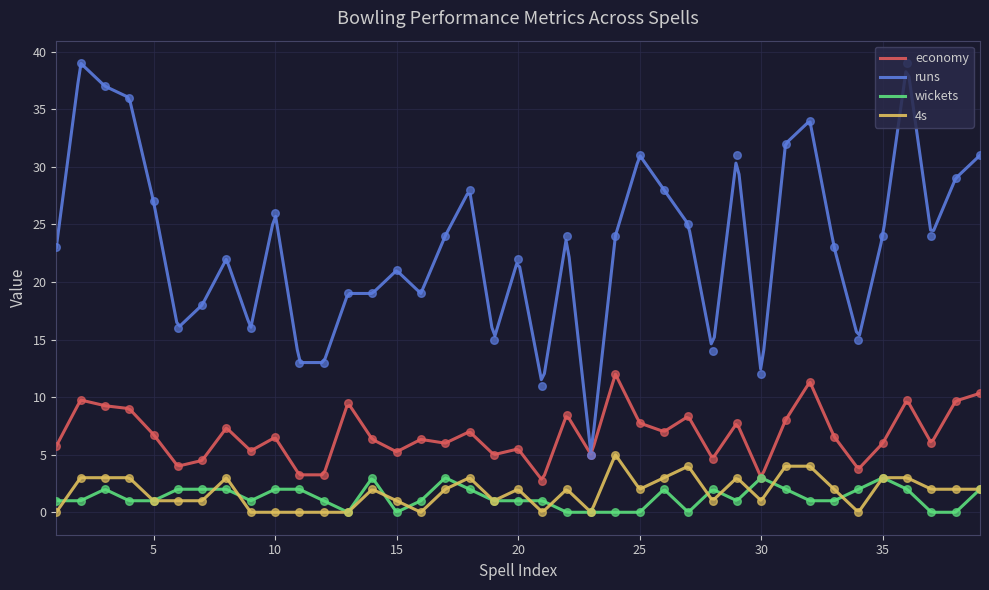

What is the total value across all series at 17?

35.0